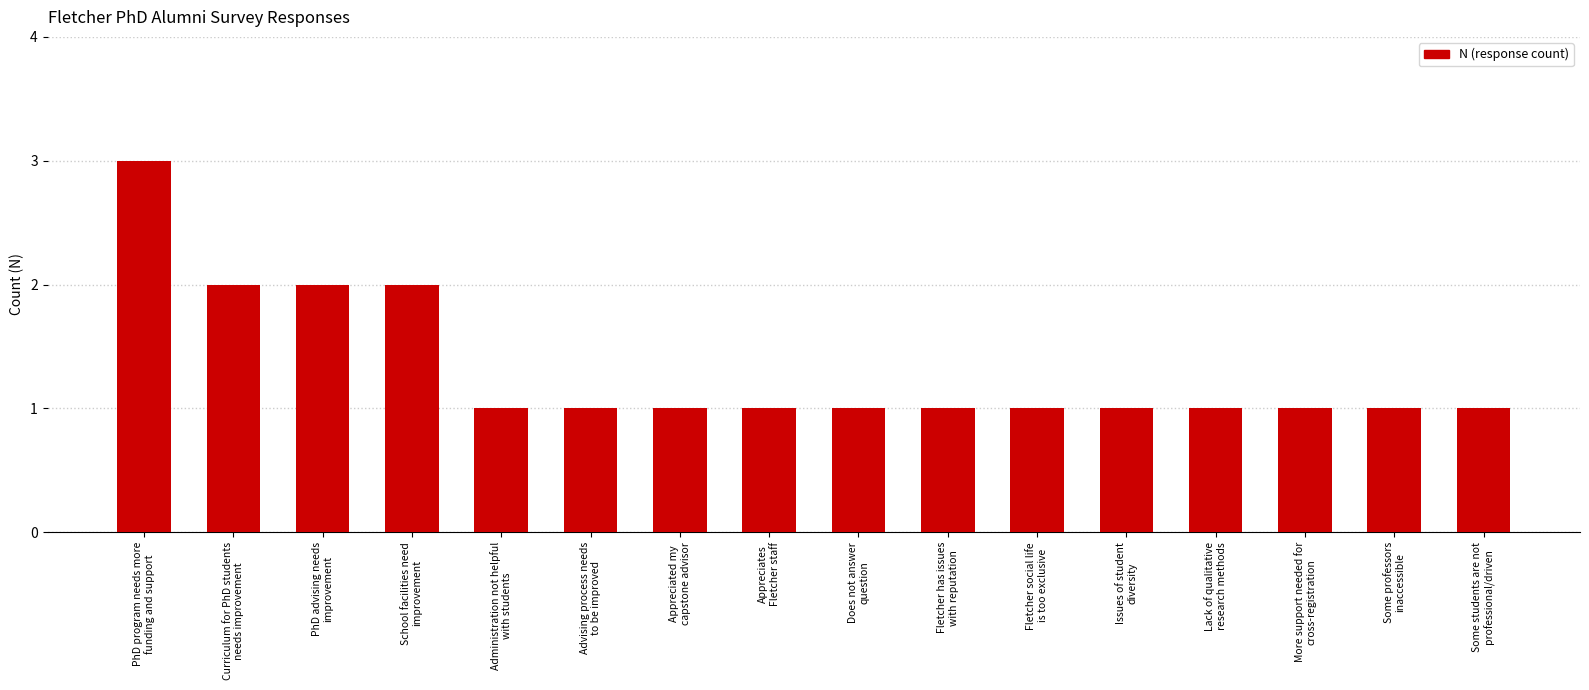

How many distinct data groups are displayed?

1